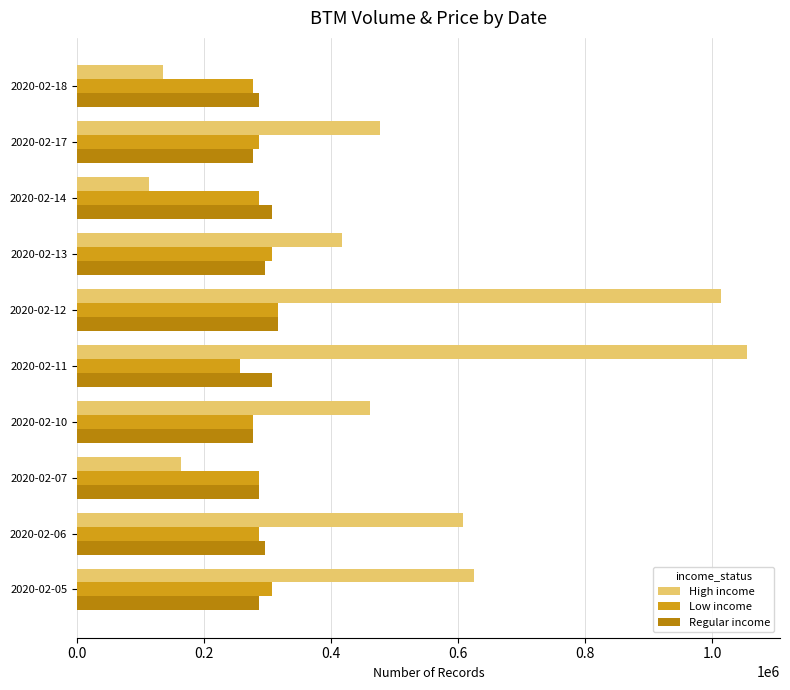

What is the total value across all series at 2020-02-10?

1014855.0